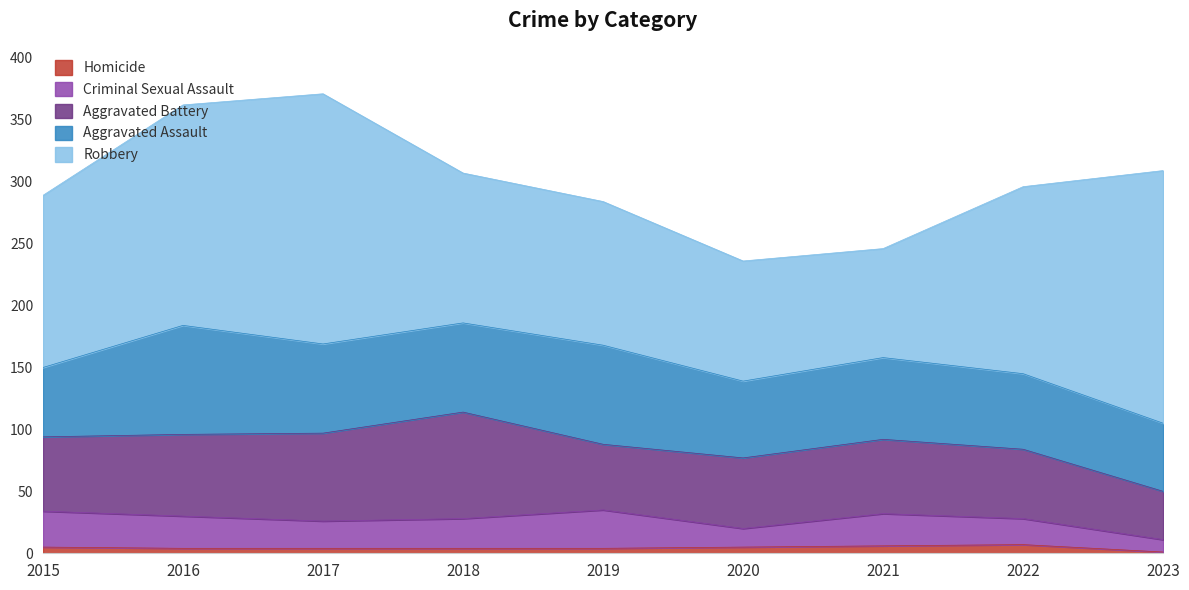

True or false: Robbery and Aggravated Assault intersect in this chart.

False